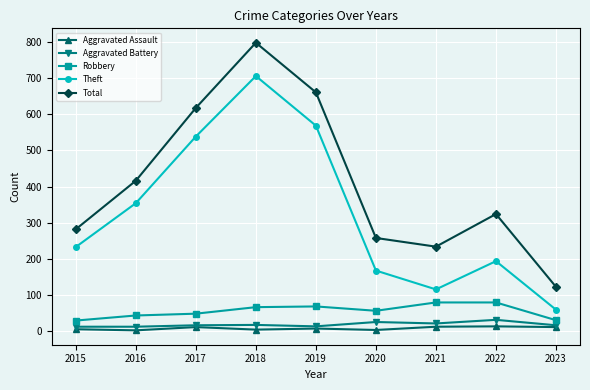

What is the lowest value of the Aggravated Assault series?

3